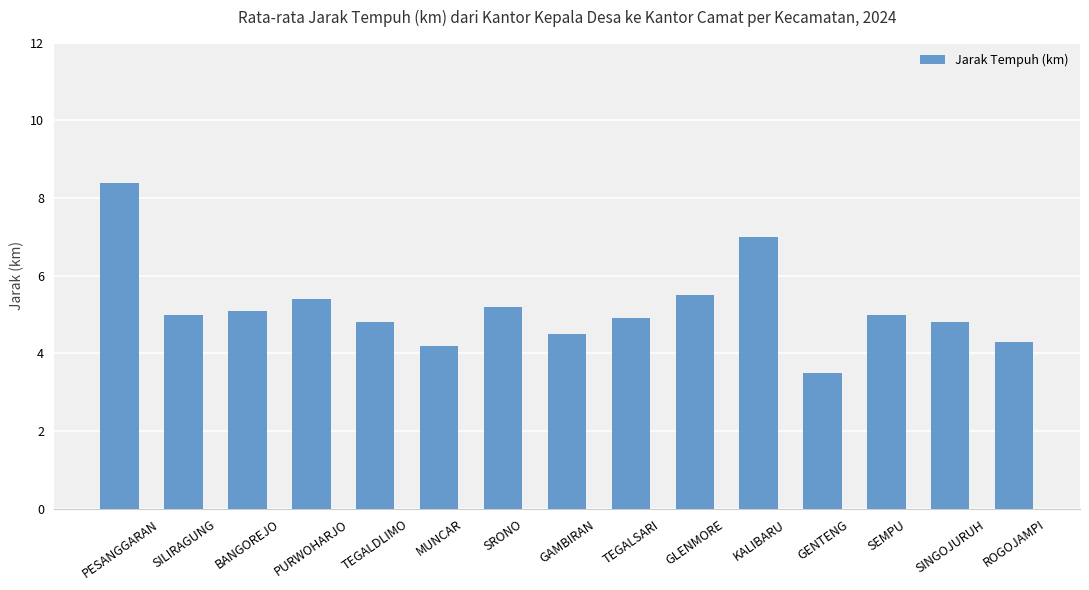

What is the sum of all values?

77.6